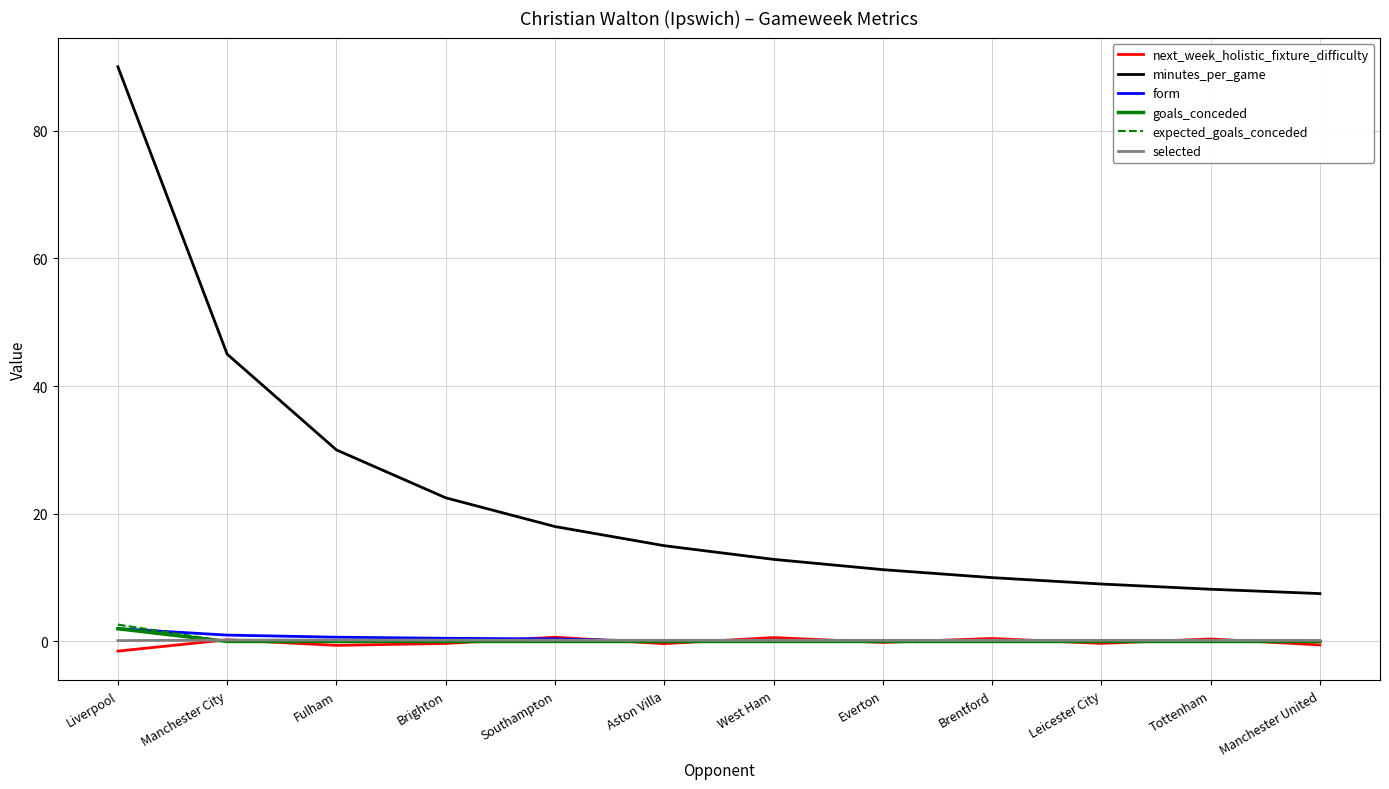

At which category is the sum across all series the highest?

Liverpool